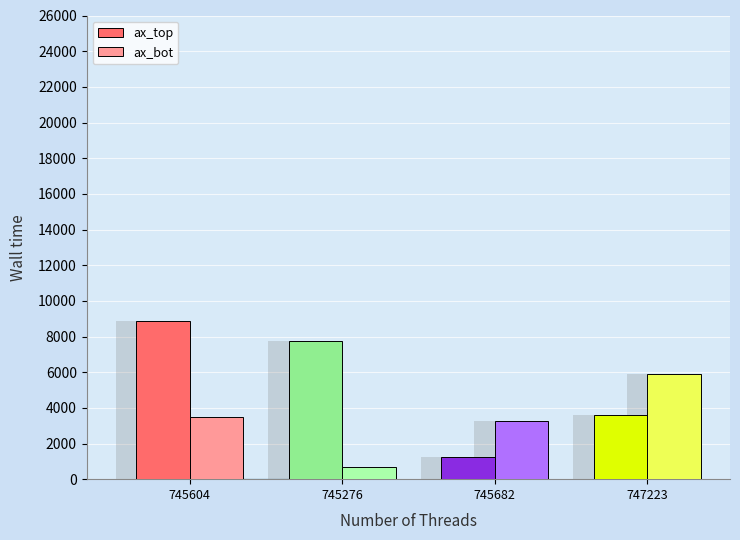

List the series in order of their overall mean, highest first.

ax_top, ax_bot